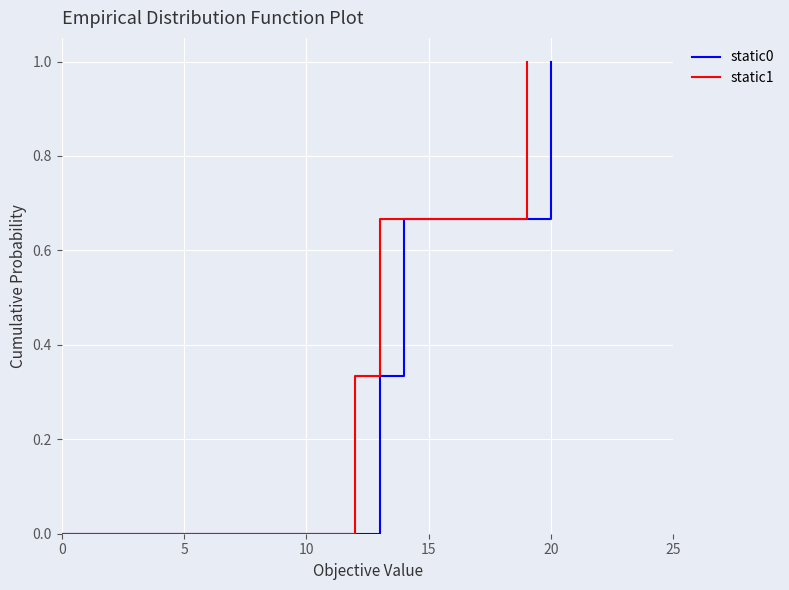

What is the value of the static0 point at the 5th from the left?

1.0